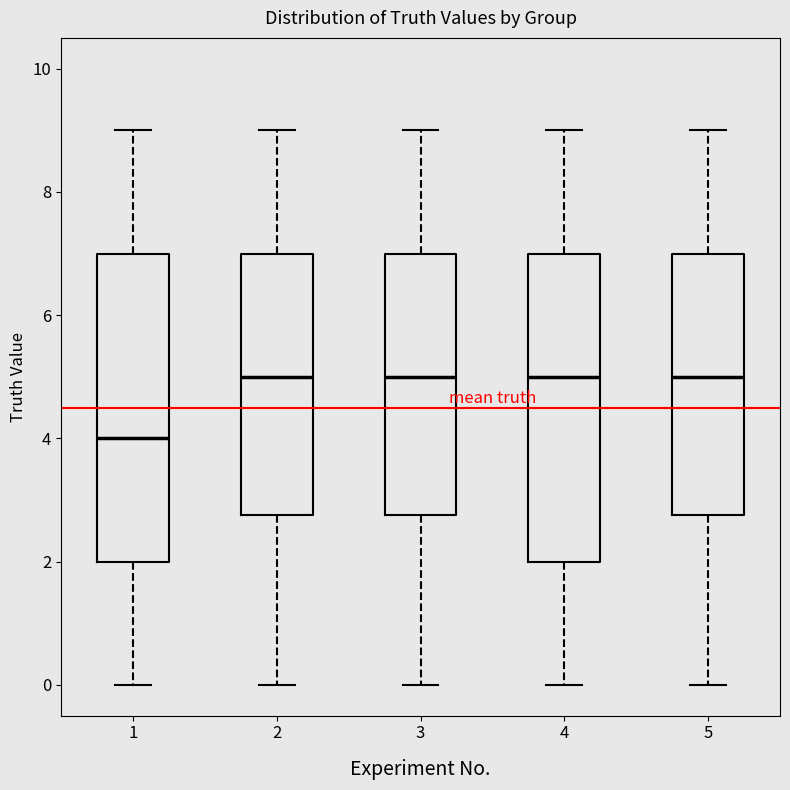

Which box's median line is the lowest?

1